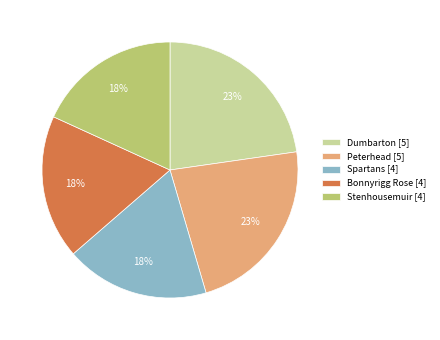

To the nearest percent, what is the average slice percentage?

20%